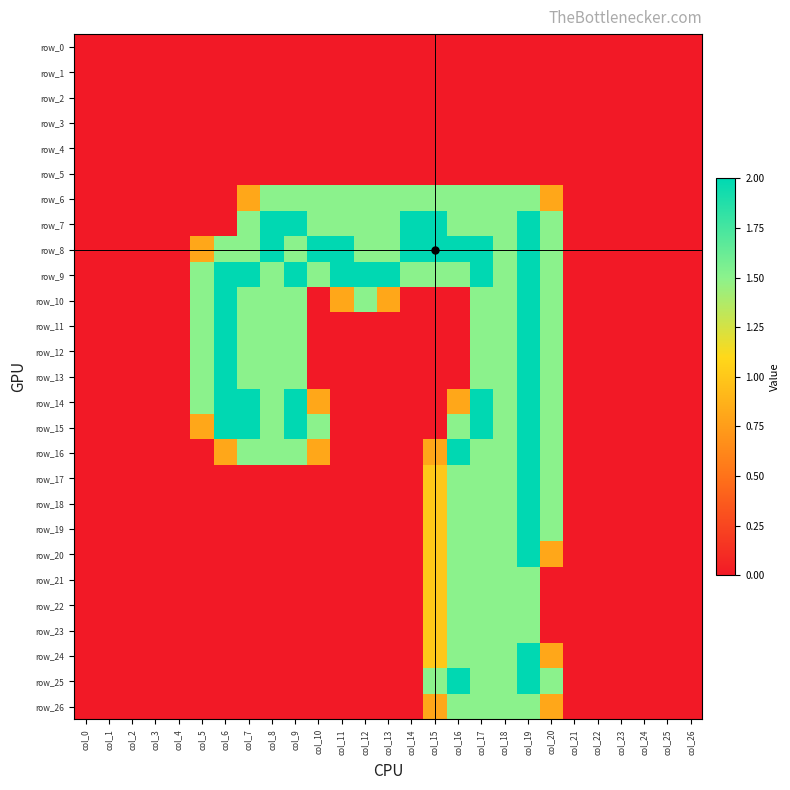

True or false: row_17 has a value of -0.7 at col_12.

False